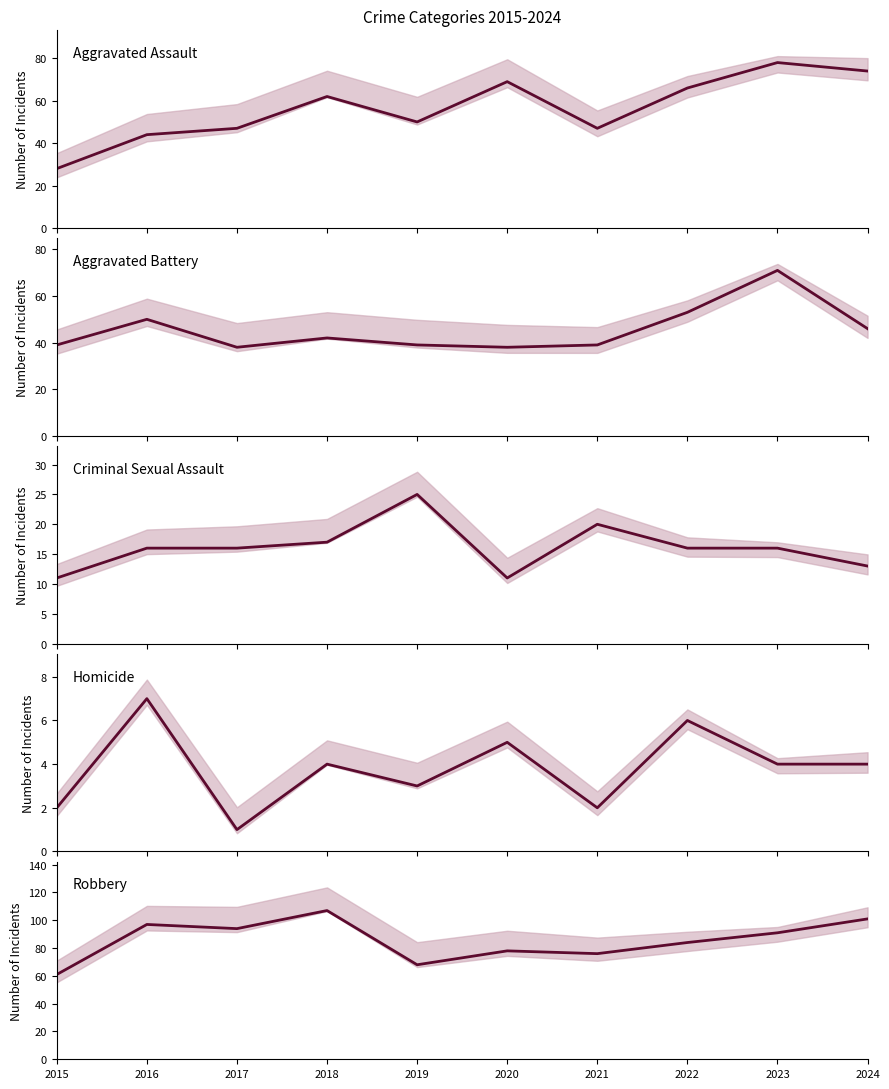

Which series has the widest spread of values?

Aggravated Assault